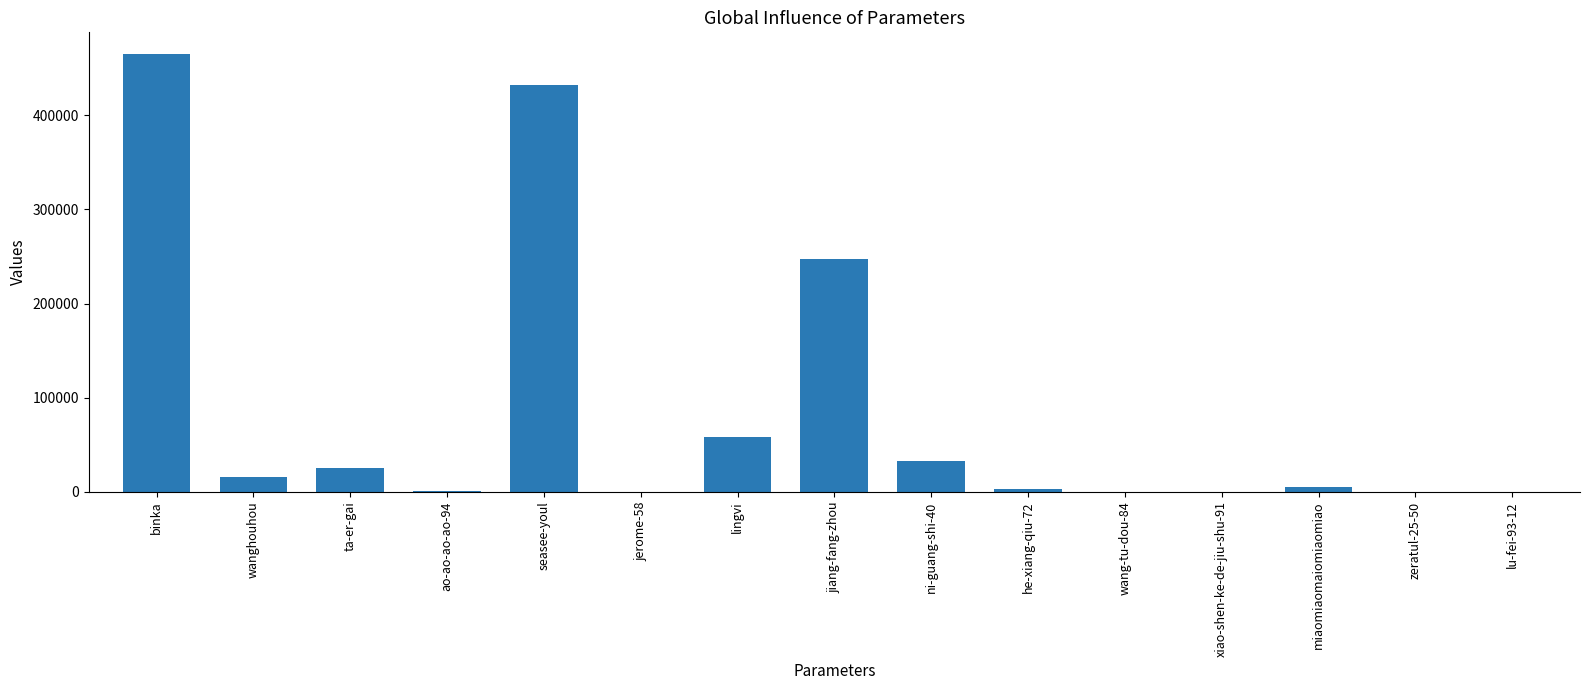

What is the sum of the values at jiang-fang-zhou and binka?

712572